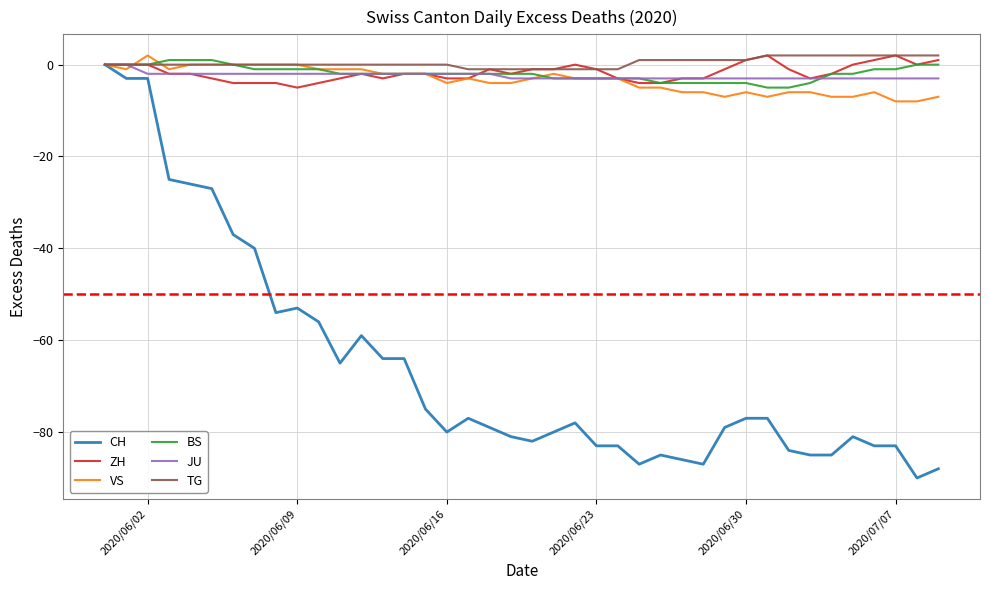

Which series has the widest spread of values?

CH